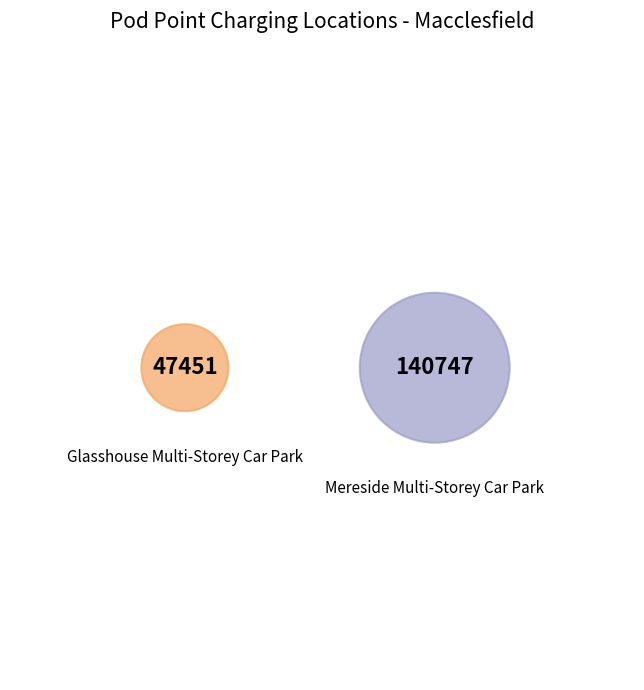

Which category has the biggest portion of the pie?

Mereside Multi-Storey Car Park